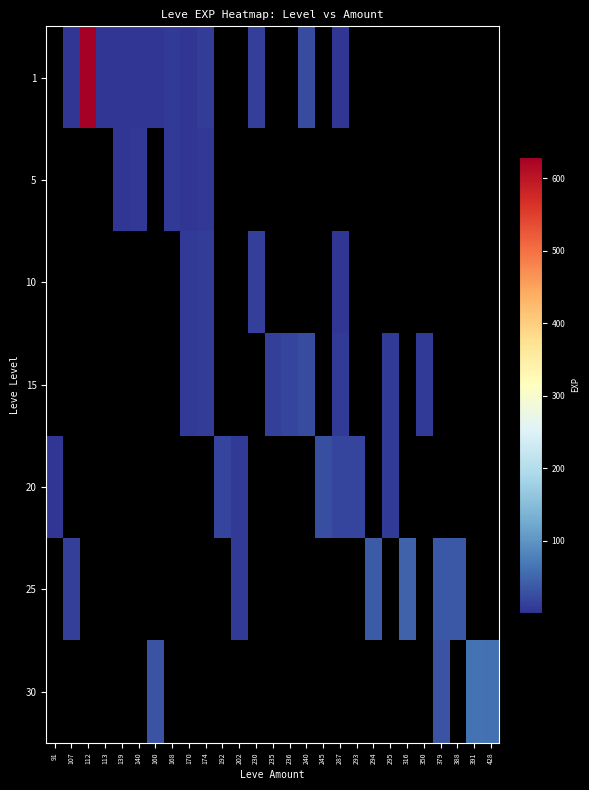

Between 293 and 295, which is larger?

295